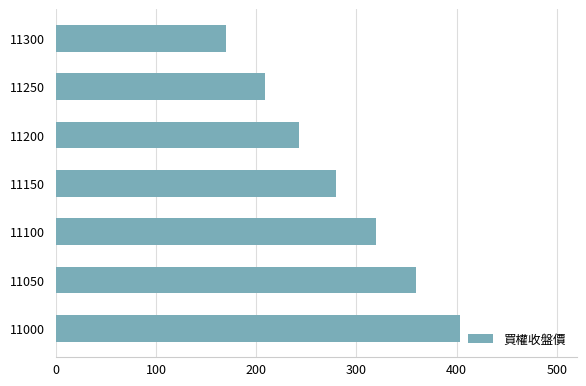

What is the minimum value shown in the chart?

170